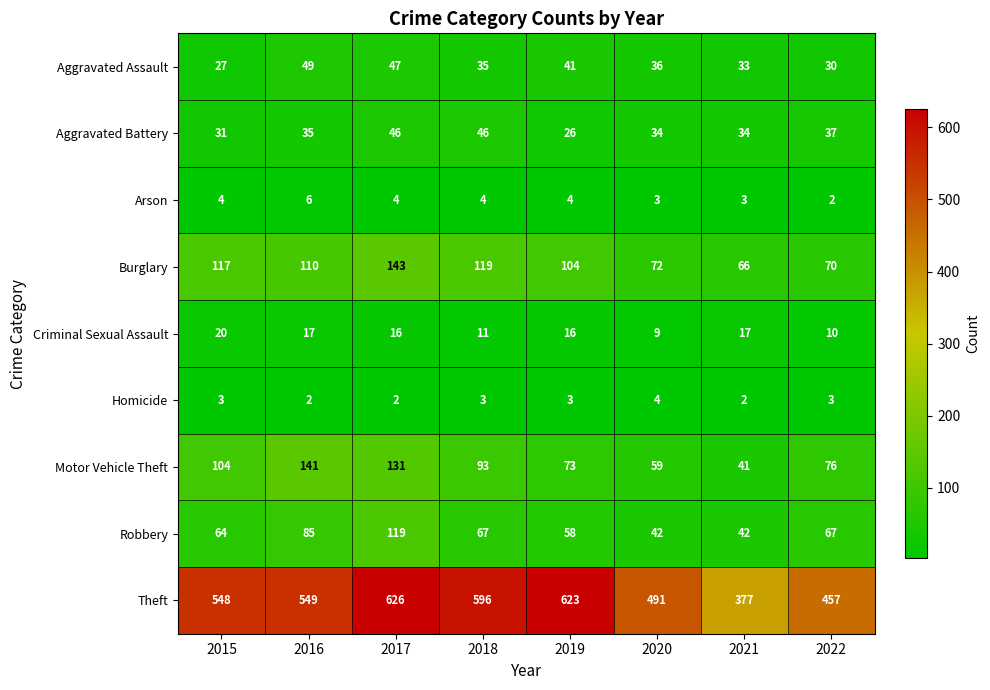

What is the difference between the highest and lowest values at 2015?

545